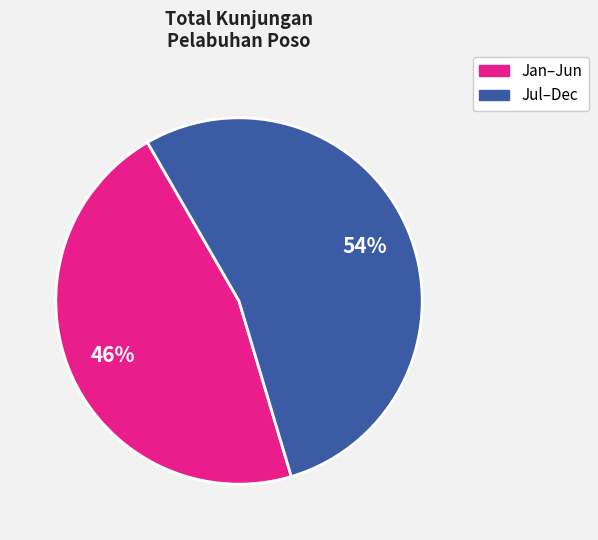

Is there a majority slice in this chart?

Yes